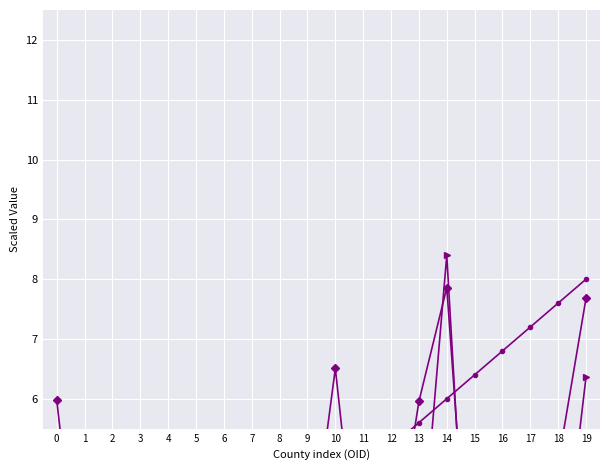

What is the minimum value shown in the chart?

0.3